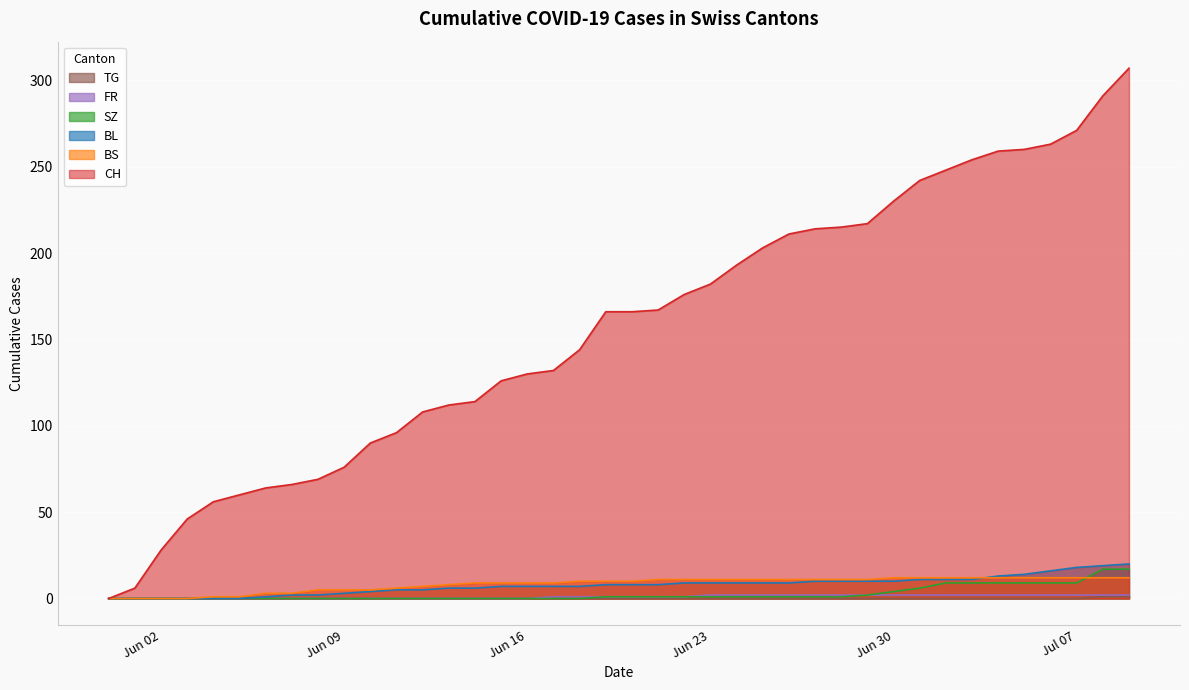

At how many categories does at least one series exceed 194?

15